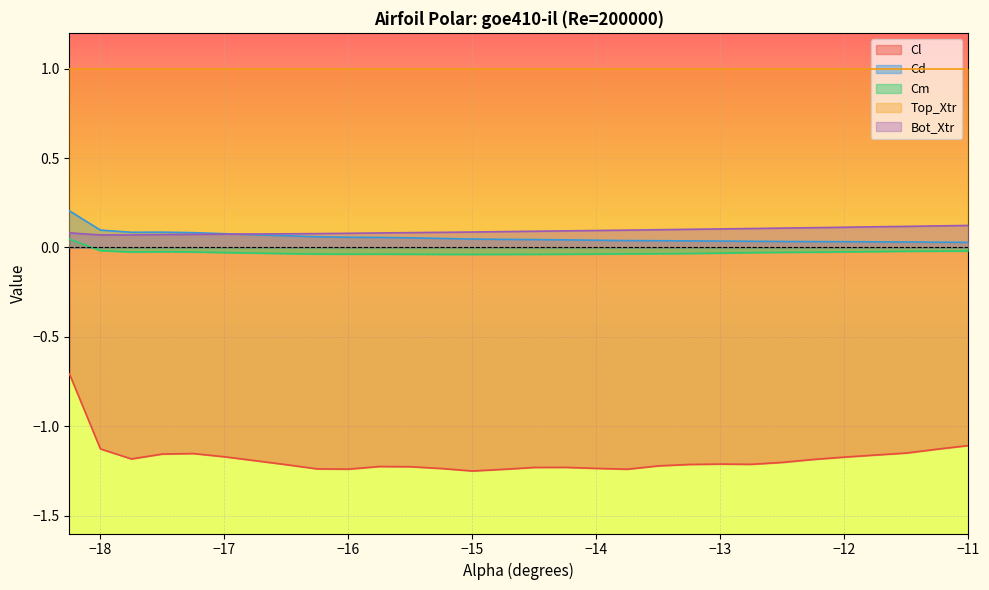

At which label is Cm closest to 0?

−18